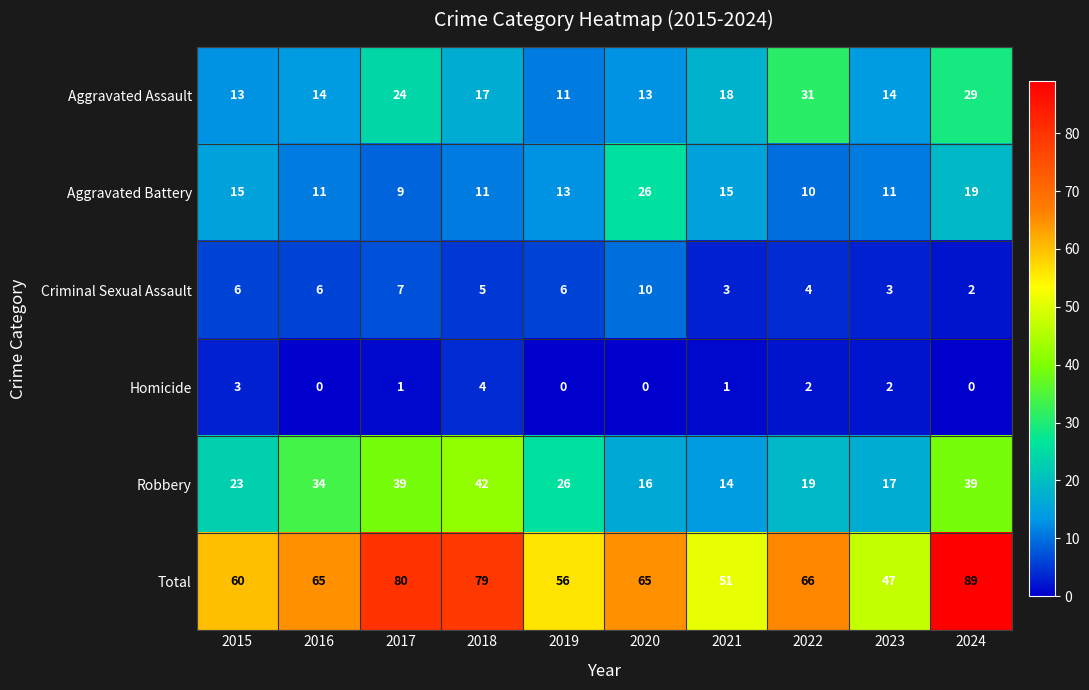

What is the difference between the Aggravated Assault values at 2018 and 2022?

14